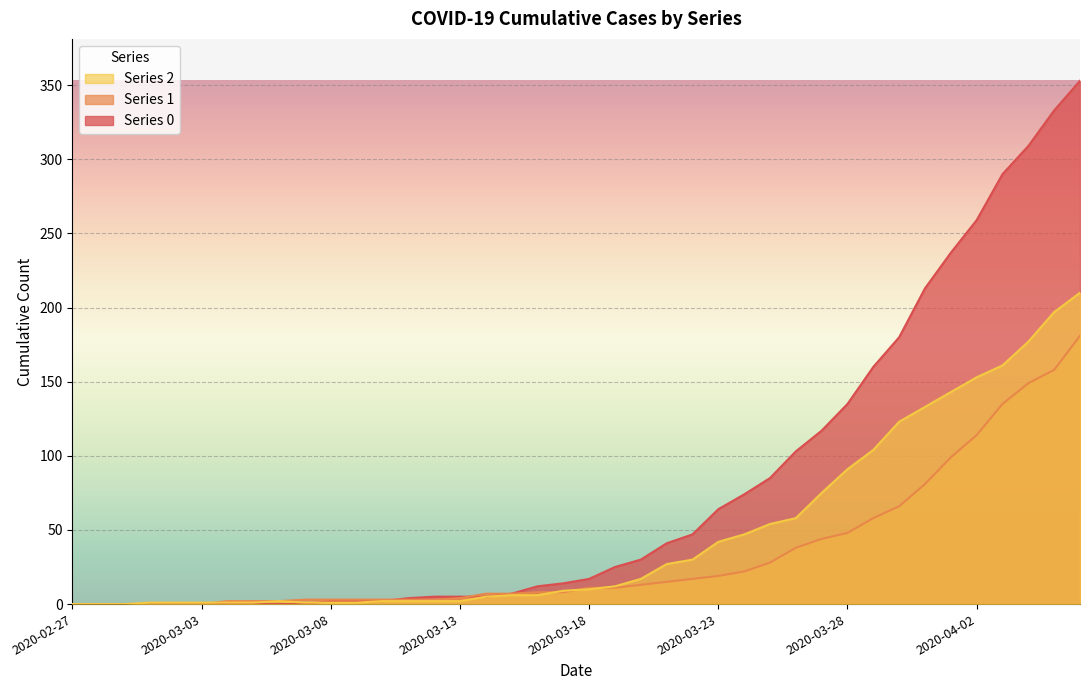

List the series in order of their overall mean, lowest first.

Series 1, Series 2, Series 0